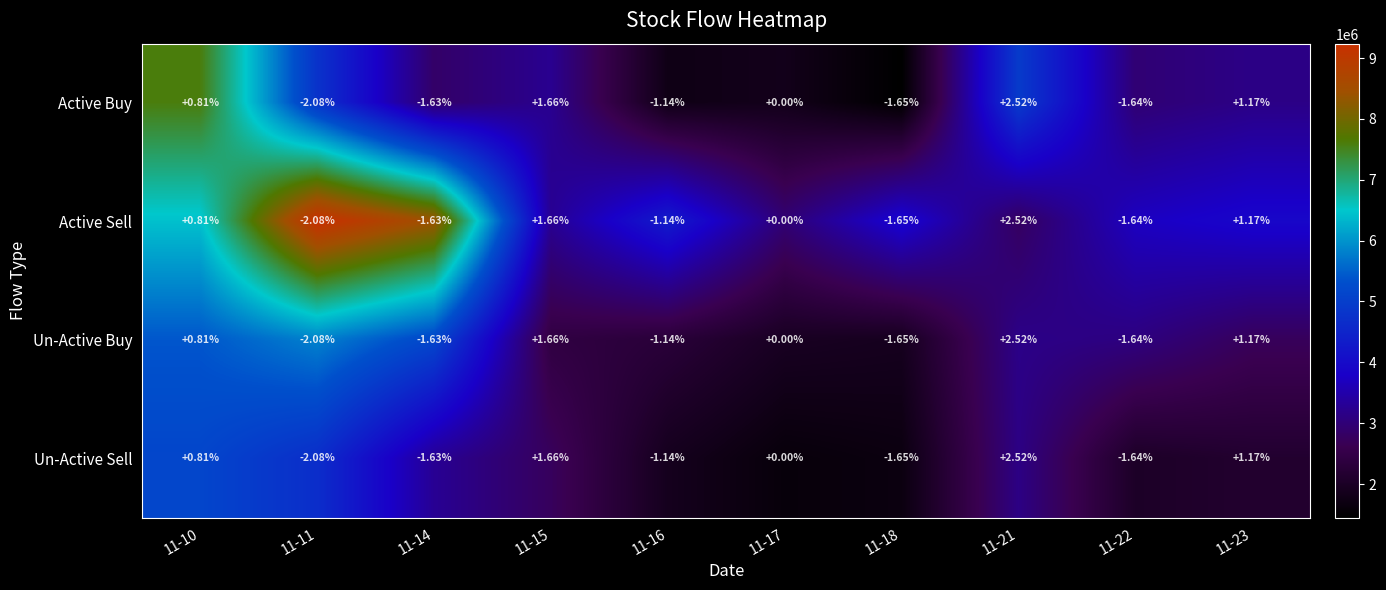

Is the value of Active Sell at 11-22 greater than the value of Active Buy at 11-11?

Yes